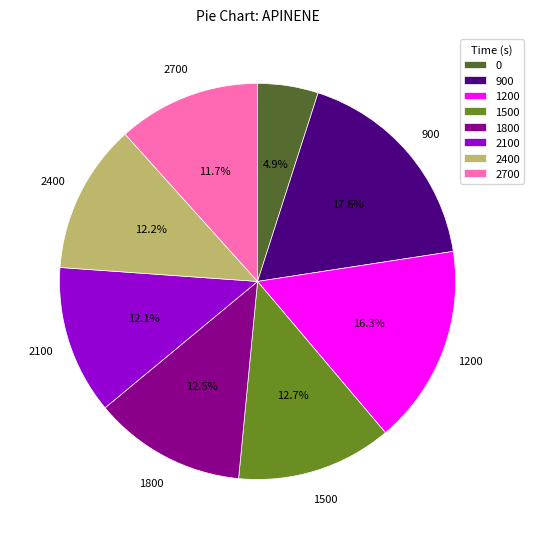

Combined, what portion of the pie is 1800 and 2100?

24.6%